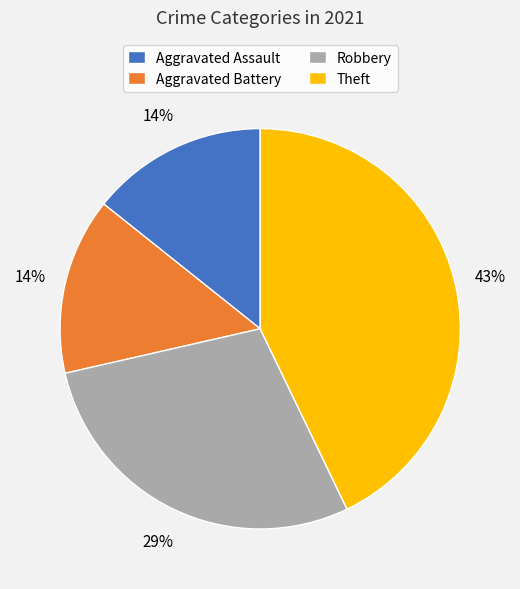

What is the ratio of the value at Robbery to the value at Theft?

0.7